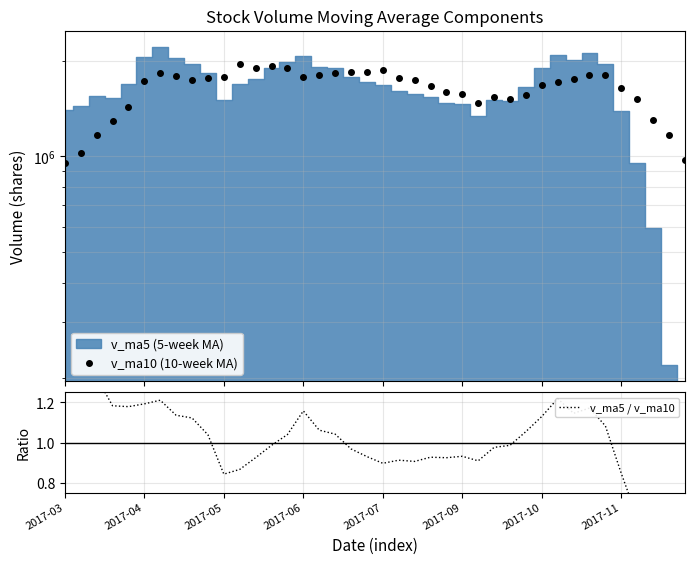

Is it true that v_ma5 / v_ma10 equals 1.8 at 28?

False